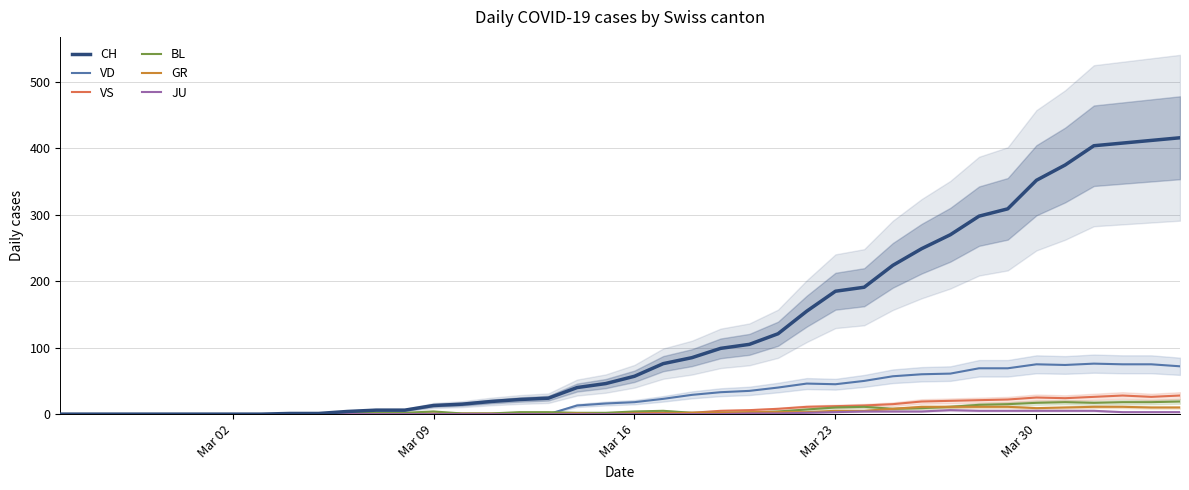

True or false: JU has a value of -2 at 19.

False